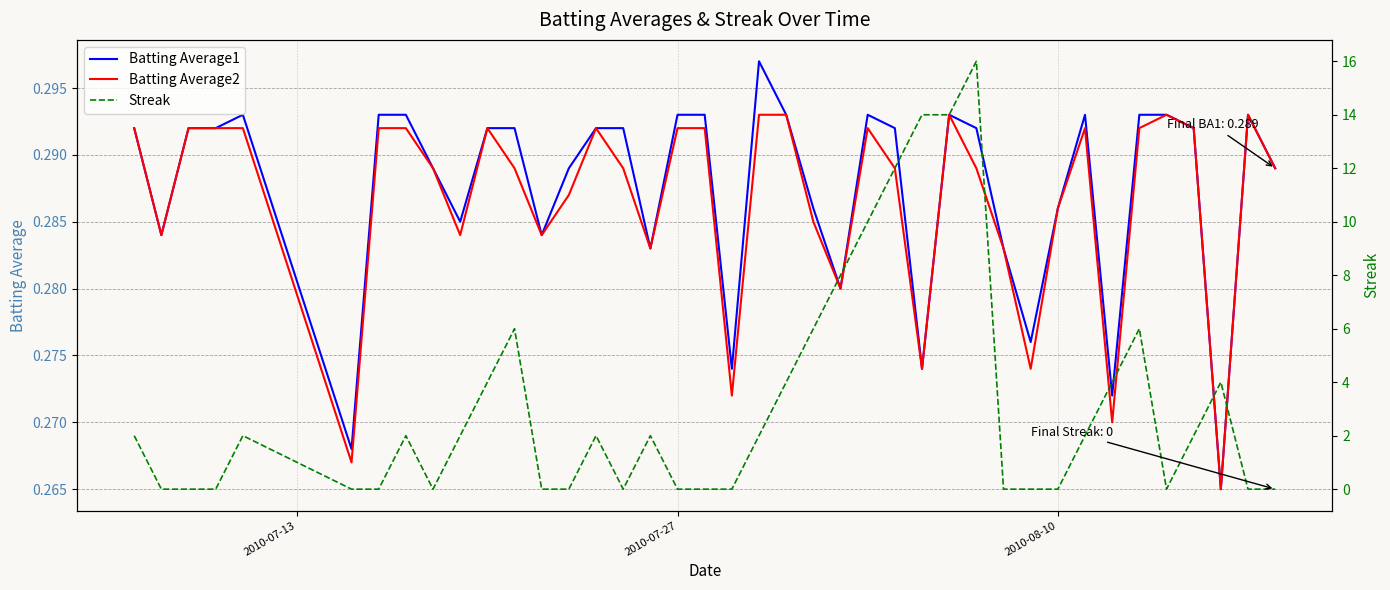

After their last crossing, which series has the higher values: Streak or Batting Average2?

Batting Average2